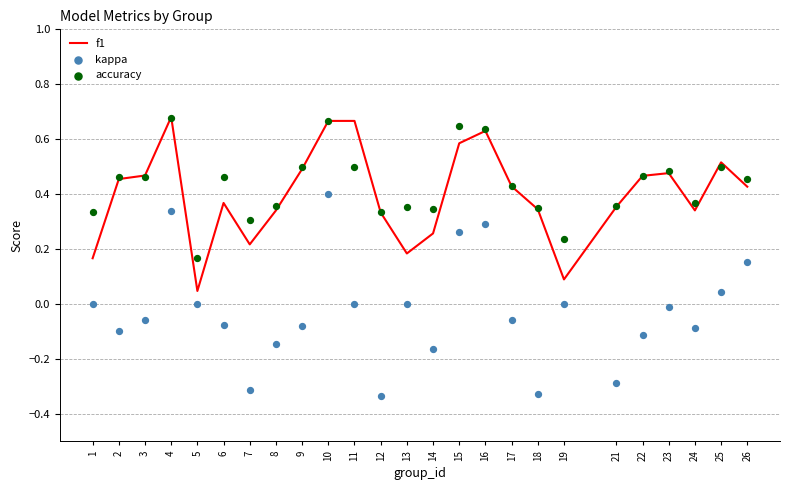

At which category is the sum across all series the highest?

10